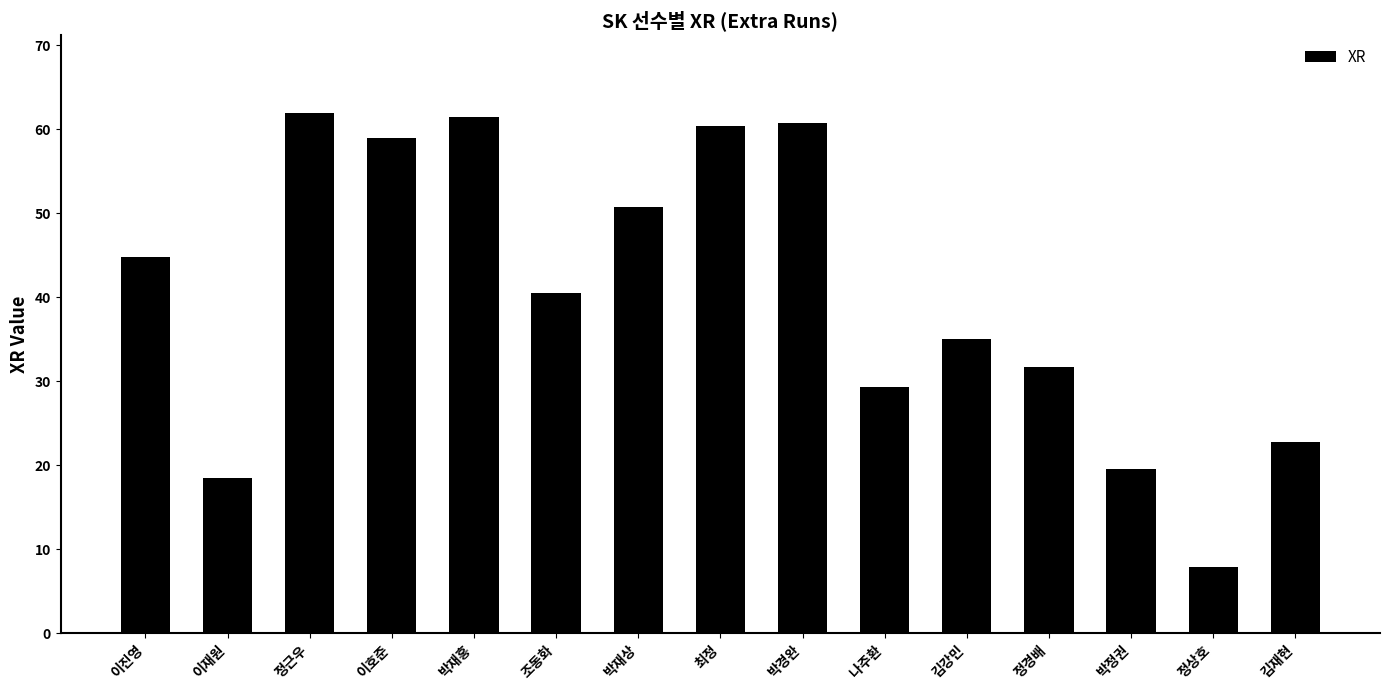

What is the sum of all values?

604.1